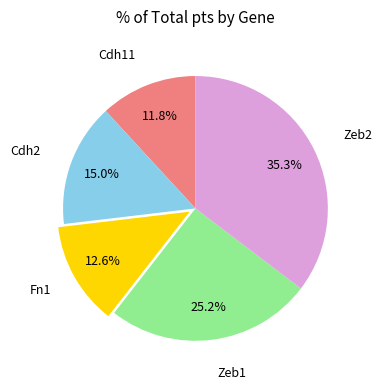

Is there a majority slice in this chart?

No